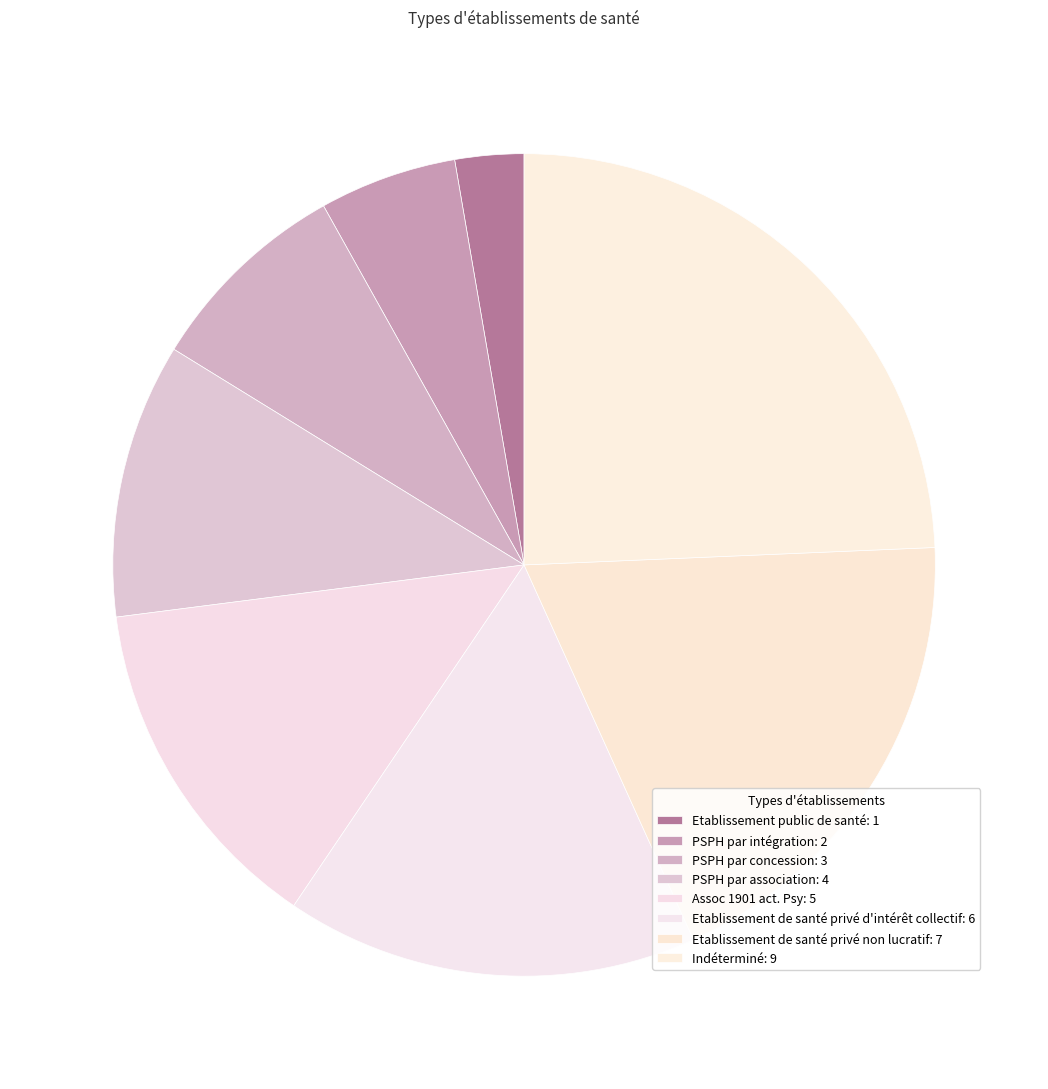

What is the total percentage of Etablissement public de santé and PSPH par concession?

10.8%